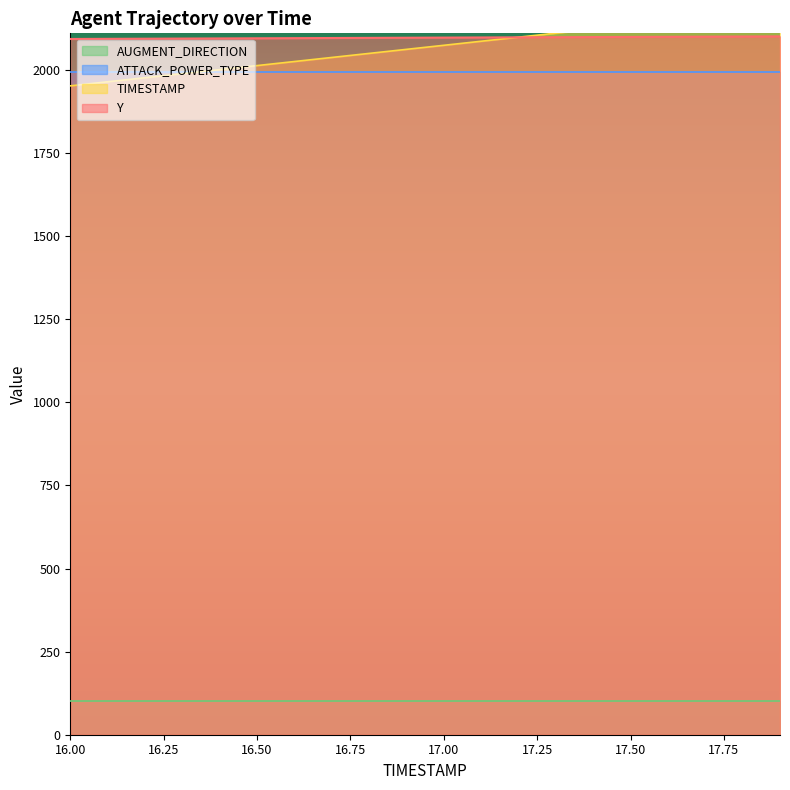

Is it true that Y equals 1375.5 at 16.1?

False